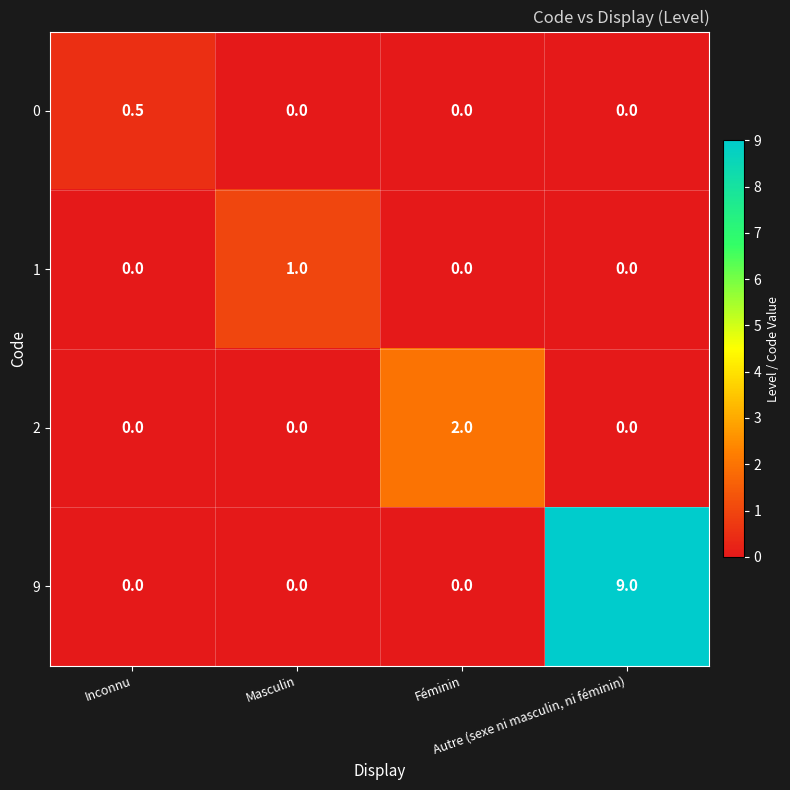

What is the total value across all series at Inconnu?

0.5